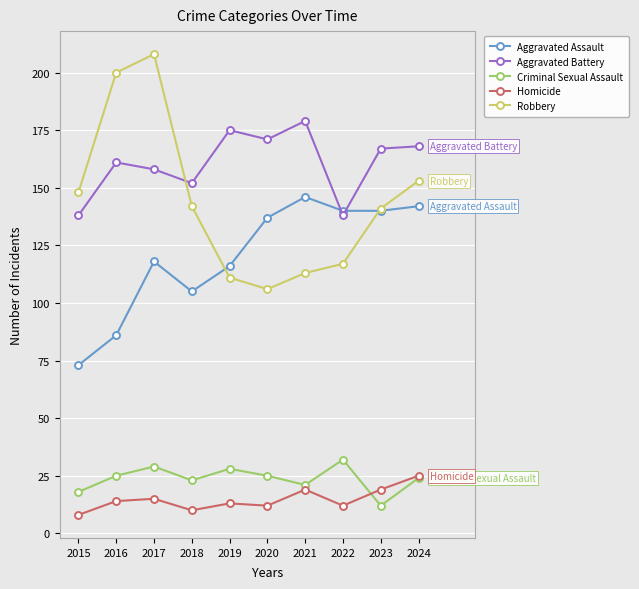

What is the difference between the Aggravated Battery values at 2024 and 2019?

7